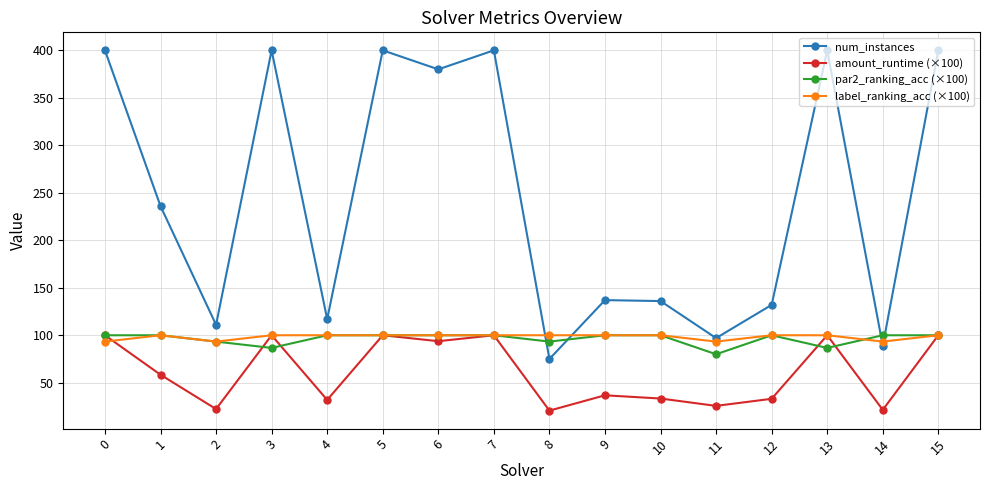

What is the total value across all series at 13?

686.7